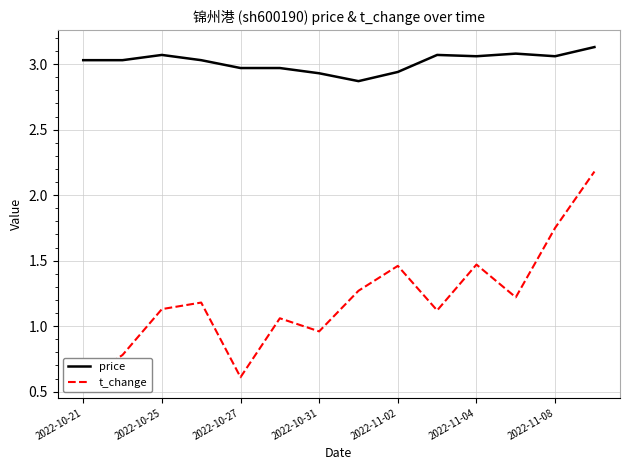

What is the lowest value of the price series?

2.9